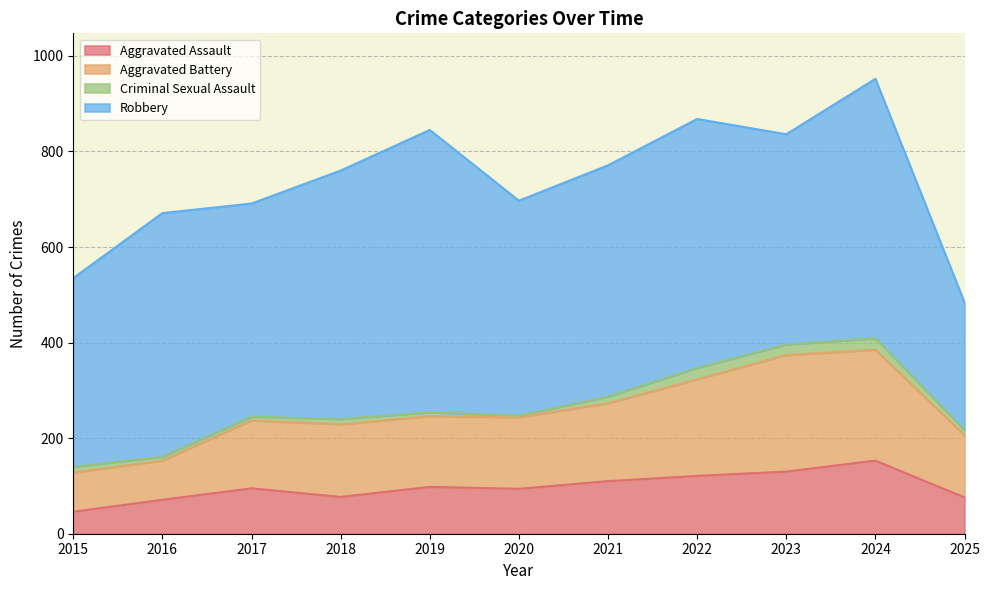

At which label does Aggravated Assault reach its minimum?

2015